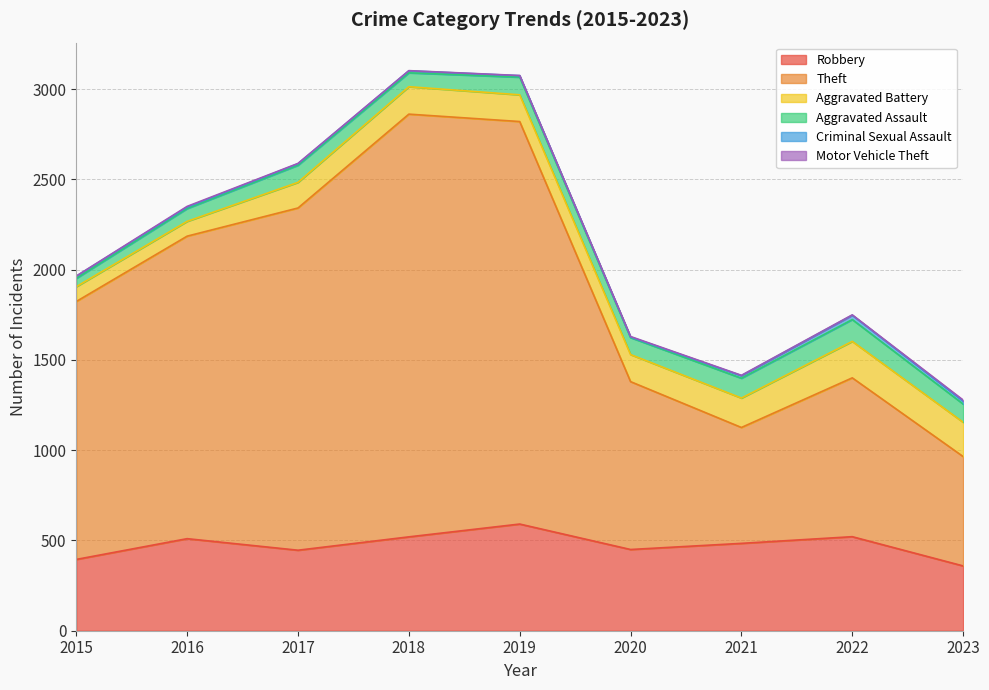

What are all the series names shown in the legend?

Robbery, Theft, Aggravated Battery, Aggravated Assault, Criminal Sexual Assault, Motor Vehicle Theft